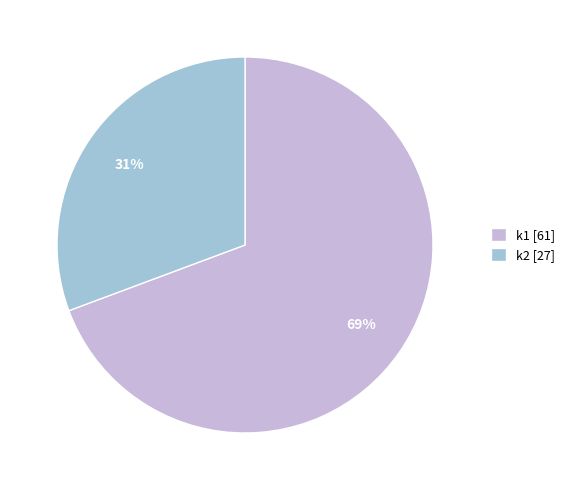

Is there any slice that represents more than half of the pie?

Yes